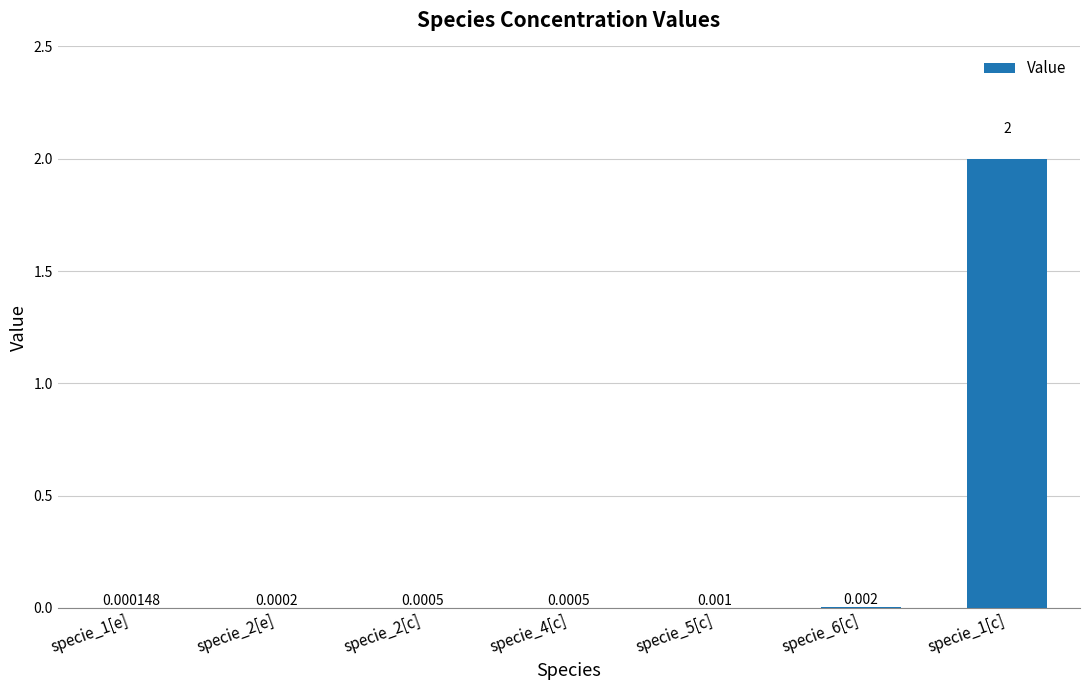

How many series are shown in this chart?

1